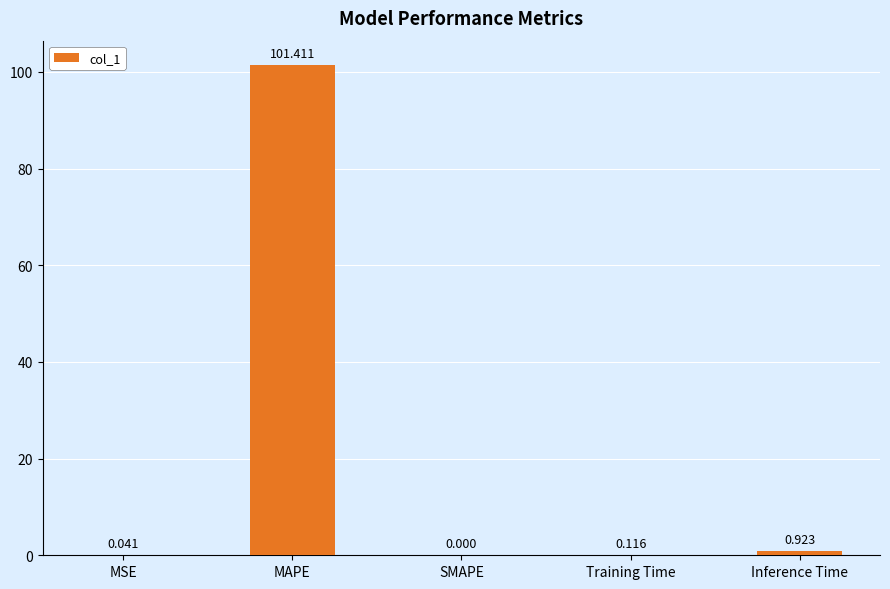

At which label is the value closest to 50?

Inference Time